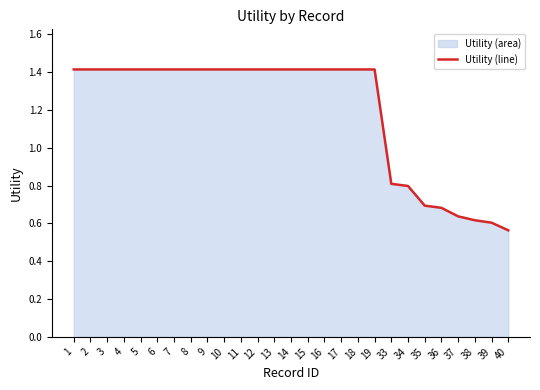

List the labels in order of value, smallest first.

40, 39, 38, 37, 36, 35, 34, 33, 1, 2, 3, 4, 5, 6, 7, 8, 9, 10, 11, 12, 13, 14, 15, 16, 17, 18, 19